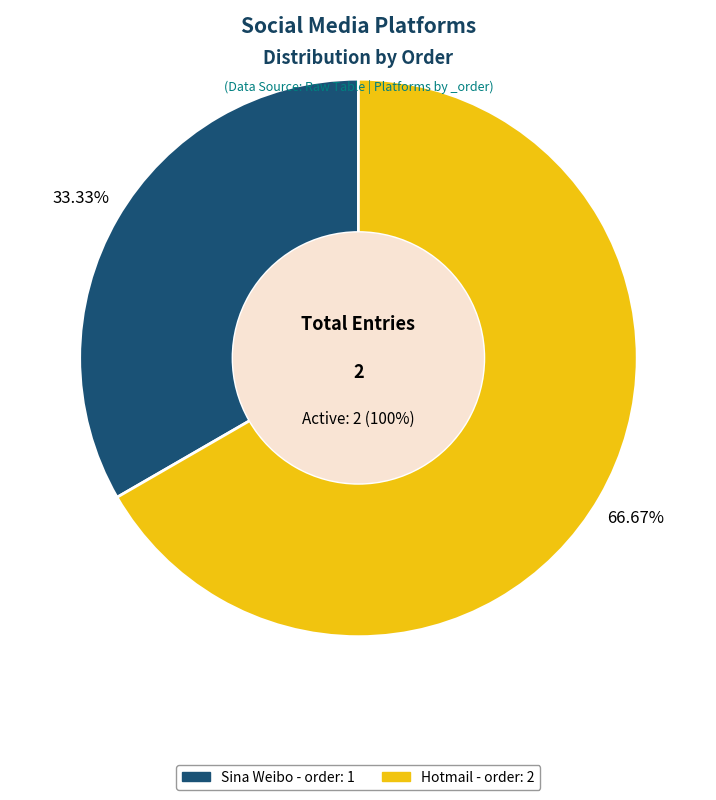

Approximately how many times larger is the value at Sina Weibo compared to Hotmail?

0.5